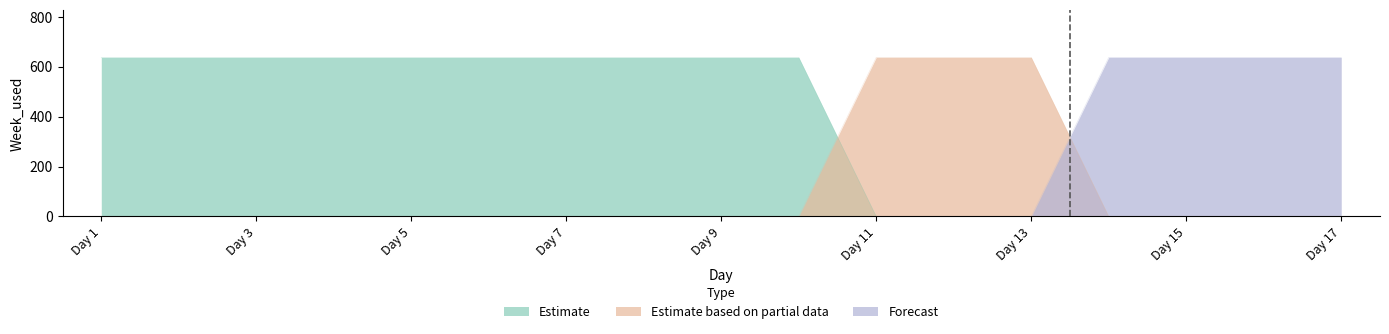

What is the difference between the second highest and second lowest values in the Forecast series?

637